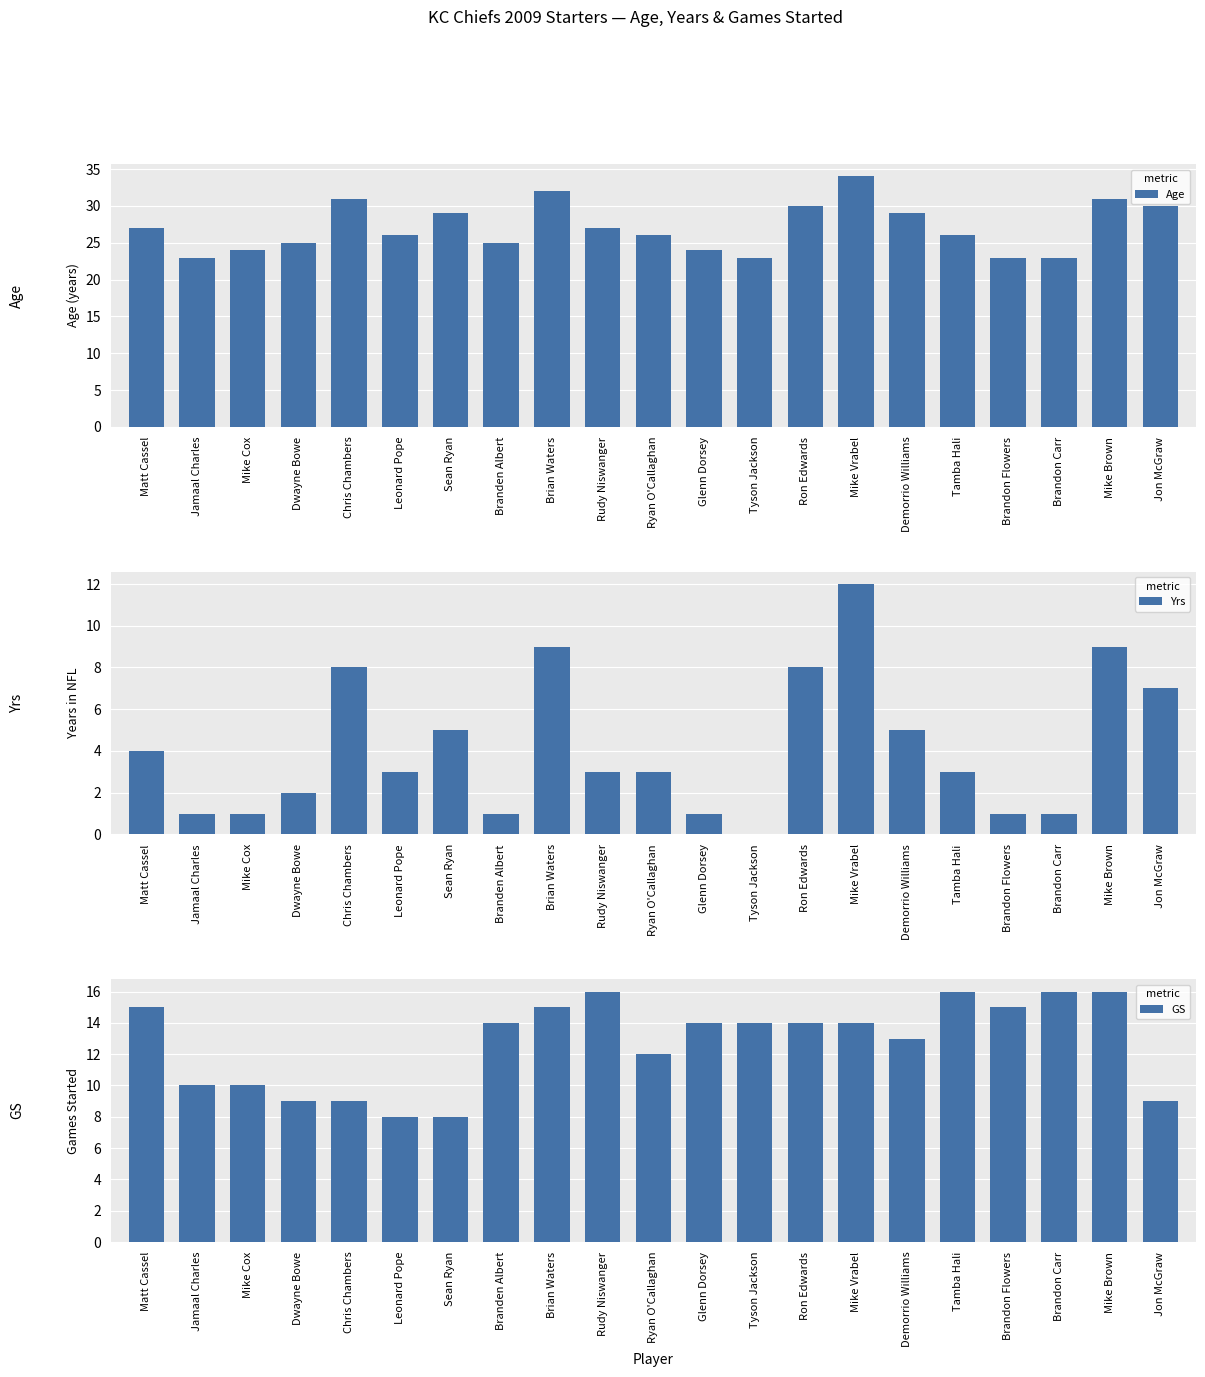

What is the difference between the maximum and minimum values in the GS series?

8